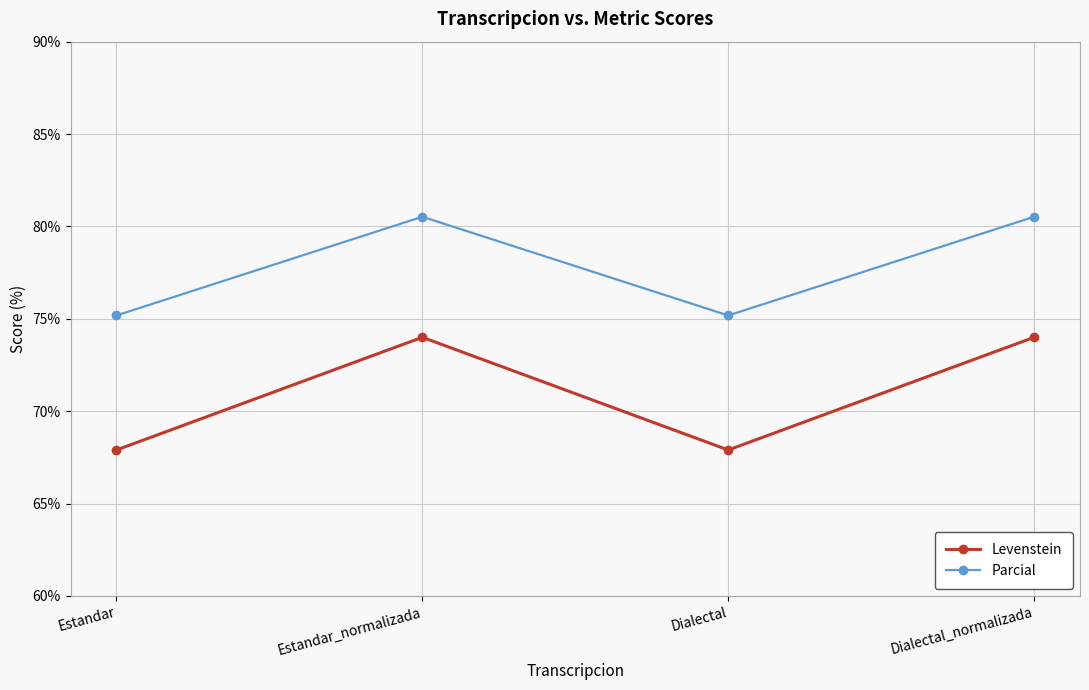

What is the total value across all series at Estandar_normalizada?

154.5